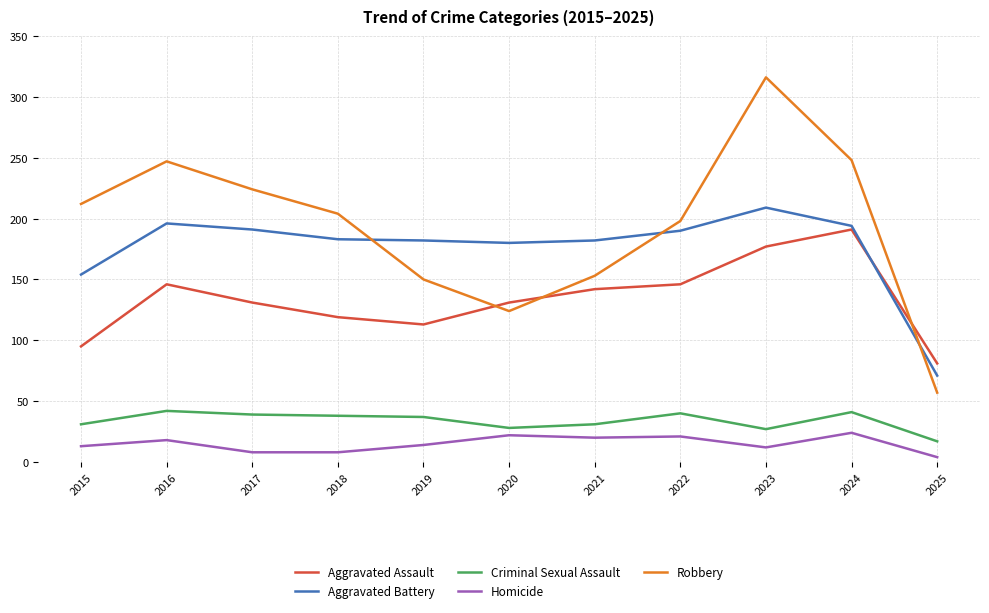

What is the average value of the Criminal Sexual Assault series?

34